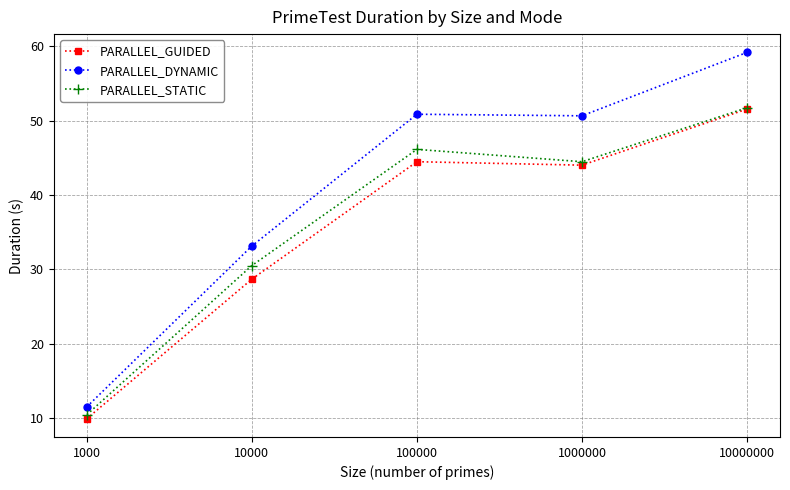

Where is the first local maximum for PARALLEL_DYNAMIC?

100000